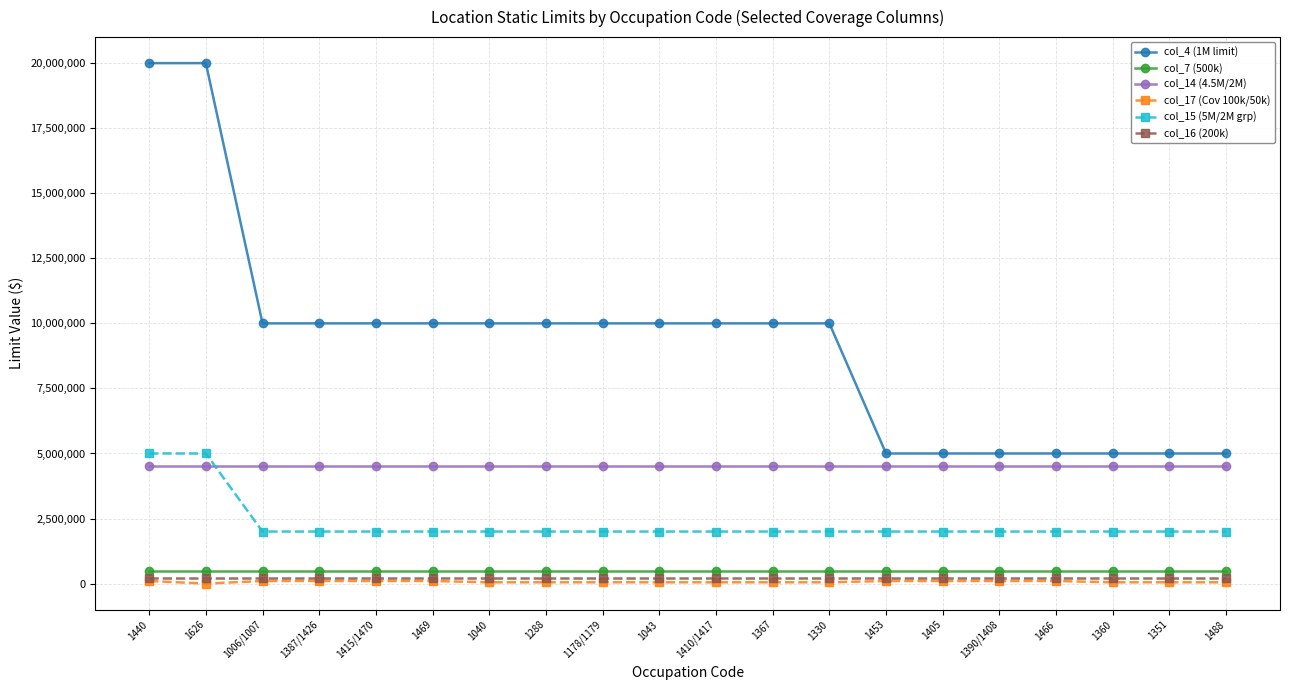

Which series has the largest range (max minus min)?

col_4 (1M limit)